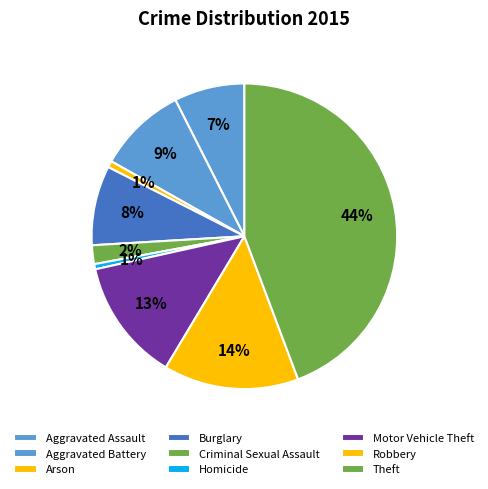

How many segments does this pie chart have?

9